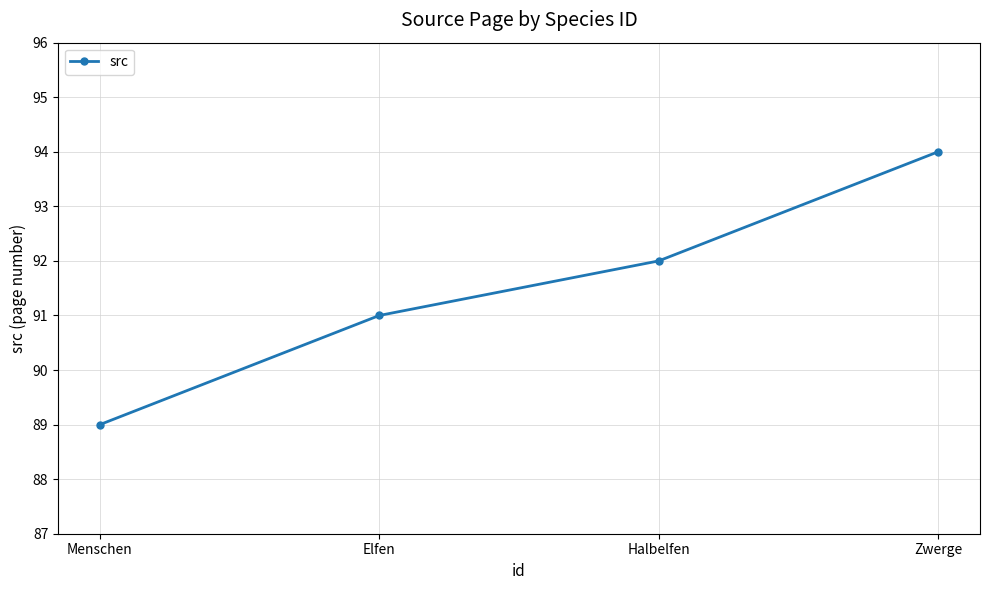

The chart shows a value of 57 at Menschen. True or false?

False